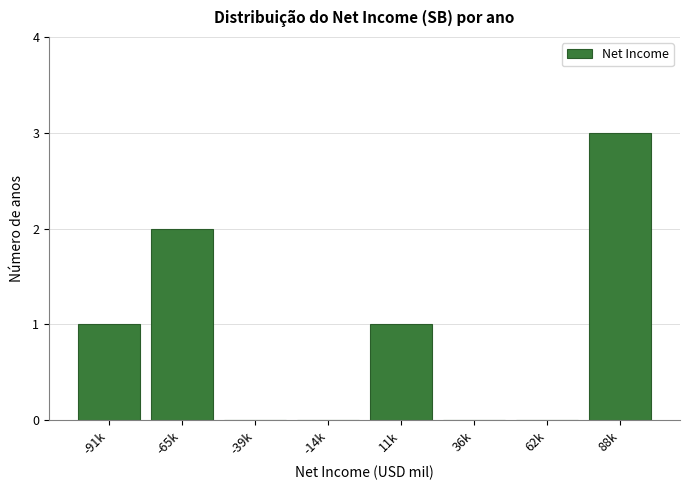

Reading right to left, transcribe all the data shown in this chart.

88k=3	62k=0	36k=0	11k=1	-14k=0	-39k=0	-65k=2	-91k=1